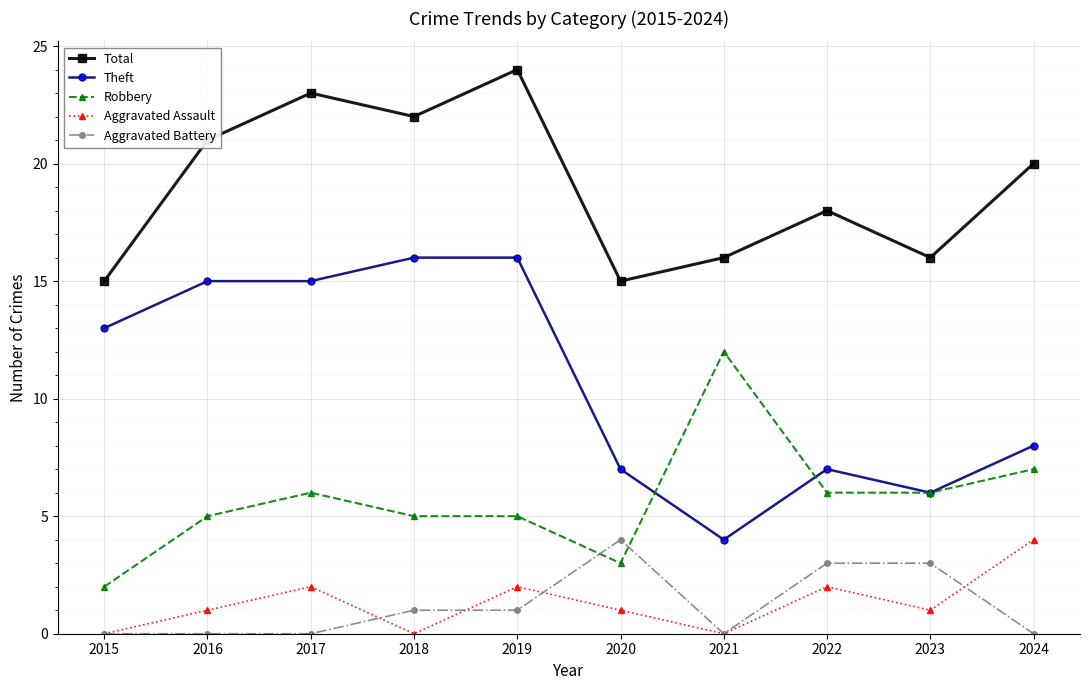

Which series has the largest range (max minus min)?

Theft